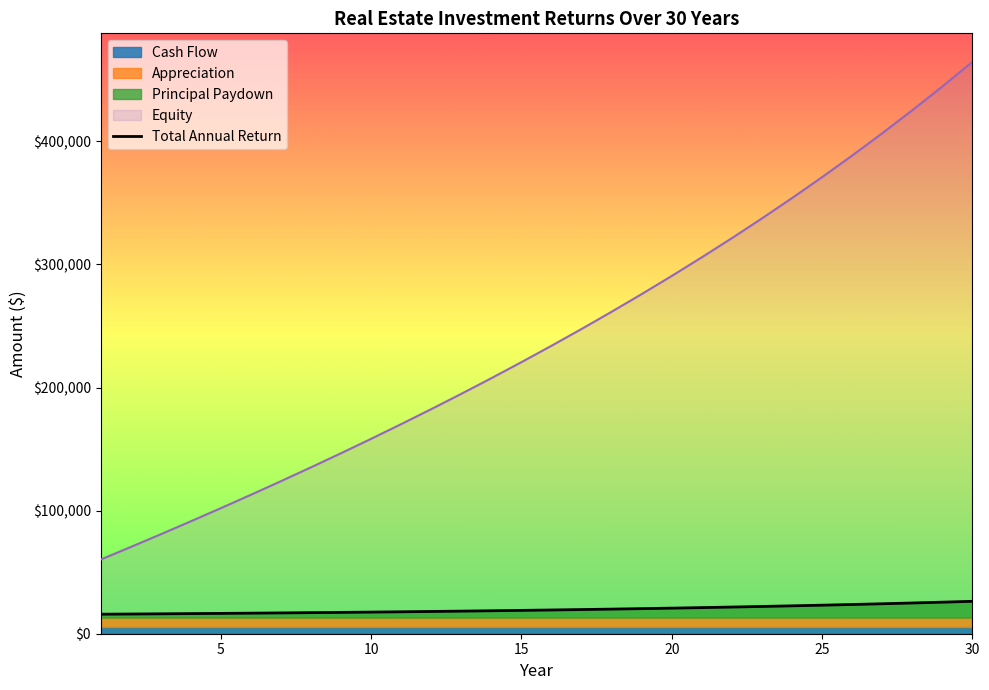

List the labels in order of Principal Paydown value, smallest first.

1, 2, 3, 4, 5, 6, 7, 8, 9, 10, 11, 12, 13, 14, 15, 16, 17, 18, 19, 20, 21, 22, 23, 24, 25, 26, 27, 28, 29, 30